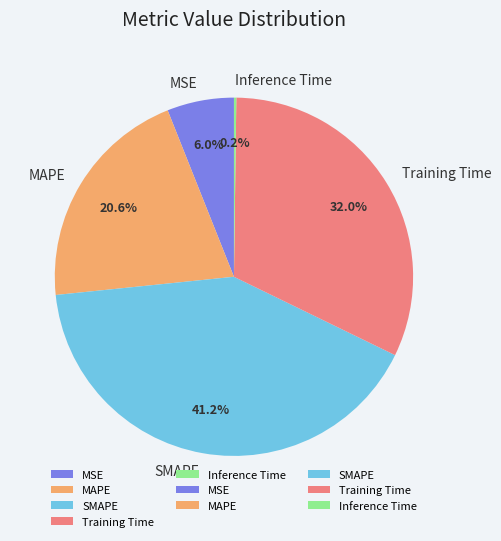

What percentage is NOT represented by SMAPE?

58.8%